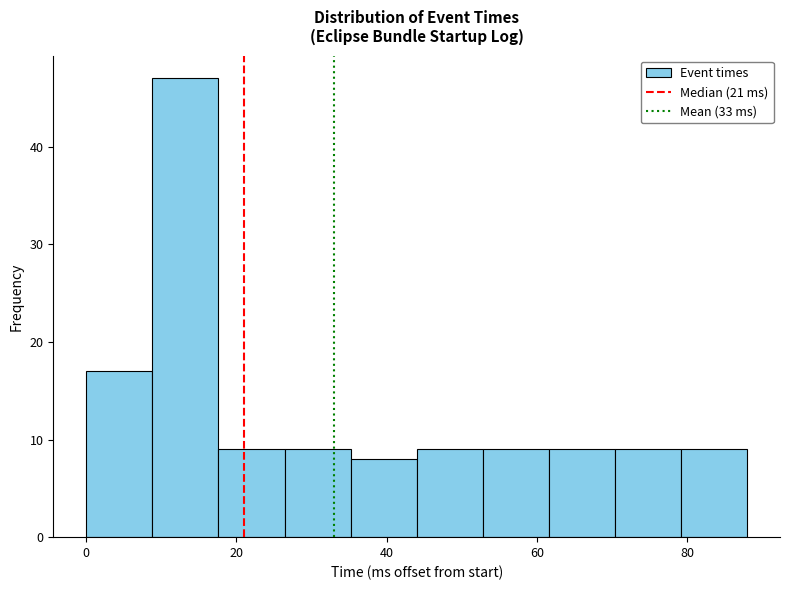

Reading left to right, list every bar in this chart as the range it spans on the x-axis followed by its height. Neither the bar edges nor the heights are printed on the chart, so give them approximately, as read against the axes.

0.0 to 8.8: 17
8.8 to 17.6: 47
17.6 to 26.4: 9
26.4 to 35.2: 9
35.2 to 44.0: 8
44.0 to 52.8: 9
52.8 to 61.6: 9
61.6 to 70.4: 9
70.4 to 79.2: 9
79.2 to 88.0: 9